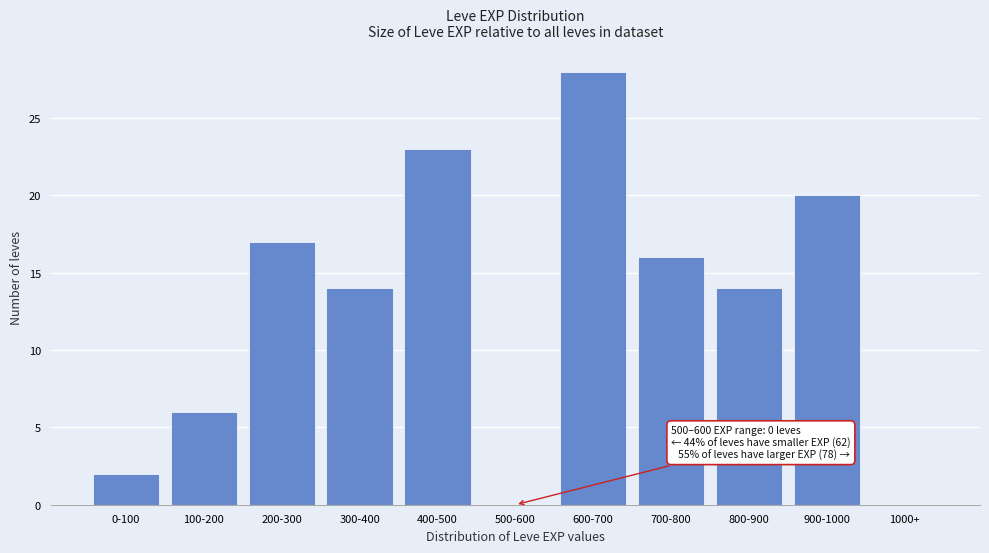

Reading left to right, extract all data points from this chart.

0-100=2	100-200=6	200-300=17	300-400=14	400-500=23	500-600=0	600-700=28	700-800=16	800-900=14	900-1000=20	1000+=0